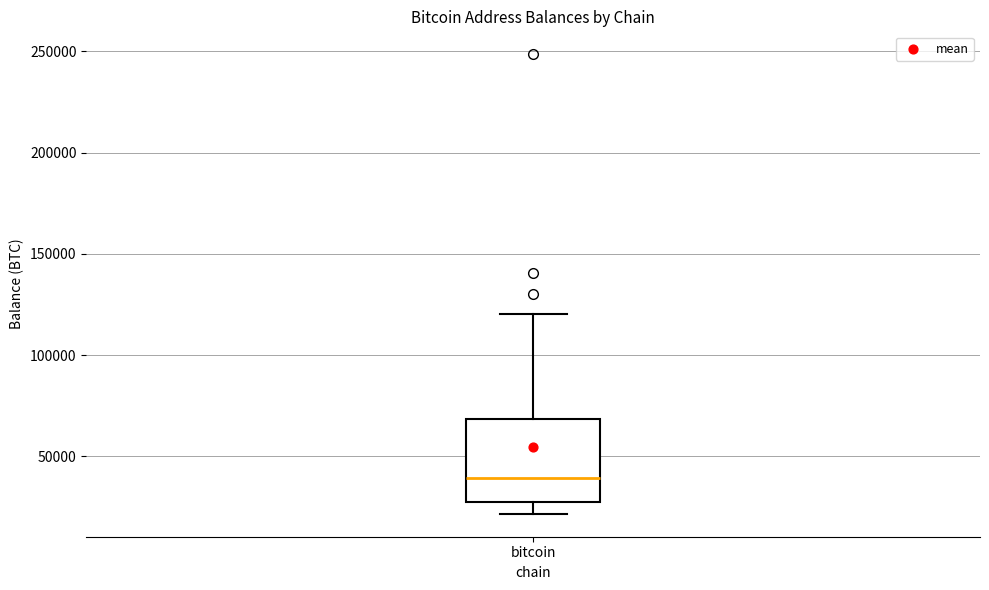

Read this box plot against the y-axis: the position of the median line, the range covered by the box, and the ends of both whiskers. The values are not printed on the chart, so give them approximately, as read against the axis.

median 40000, box 25000 to 70000, whiskers 20000 to 120000